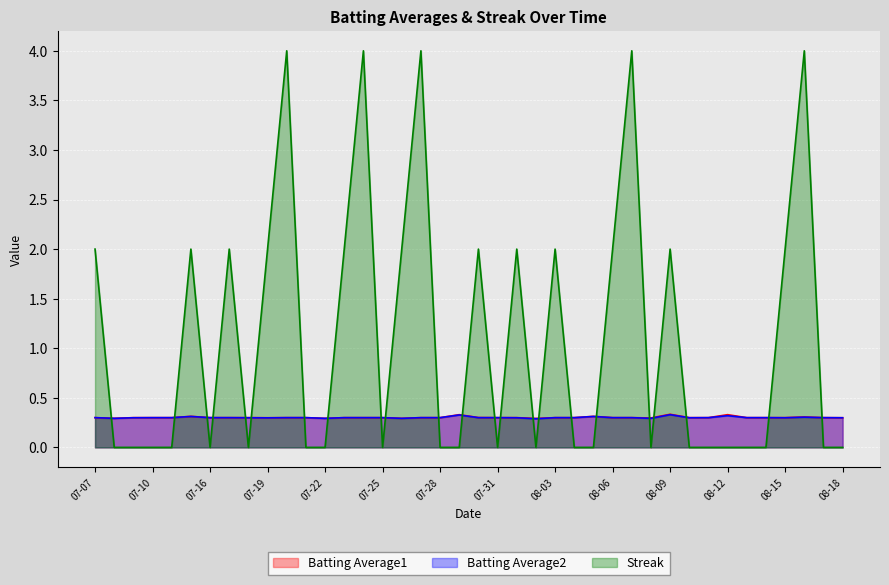

The Batting Average2 series shows 0.3 at 2010-08-05. True or false?

True